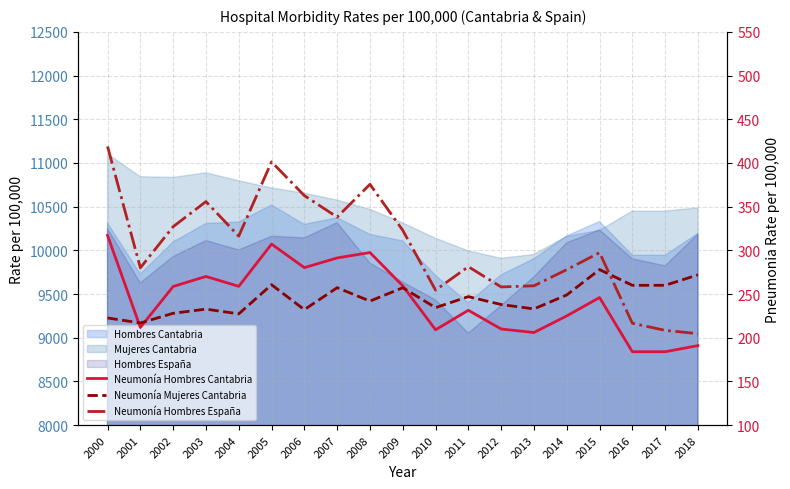

What value does the Neumonía Hombres España series have at 2006?

362.6